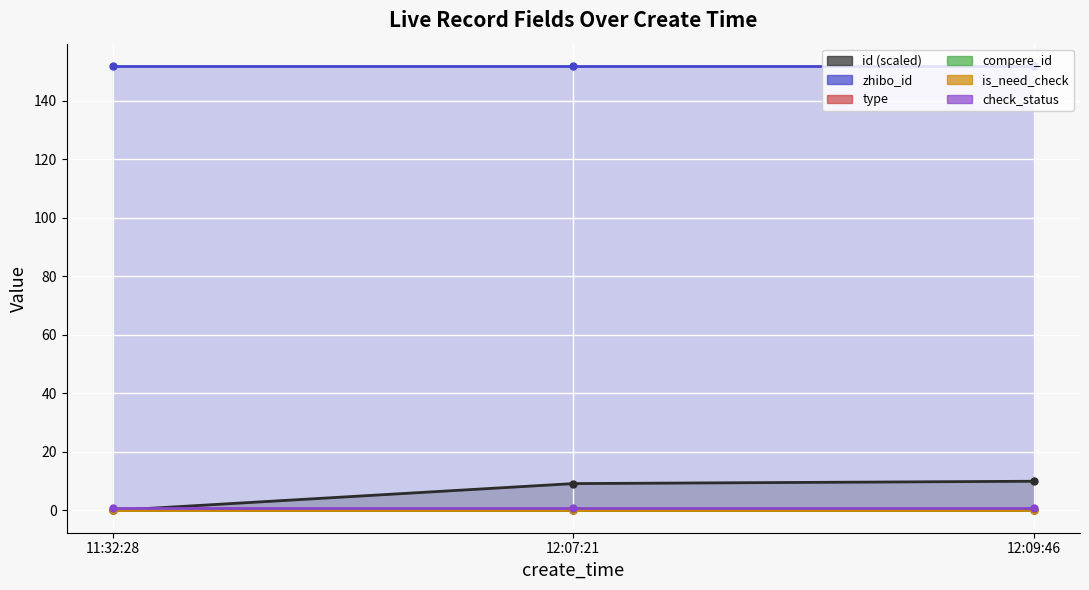

Where is id (scaled) nearest to the value 4?

11:32:28